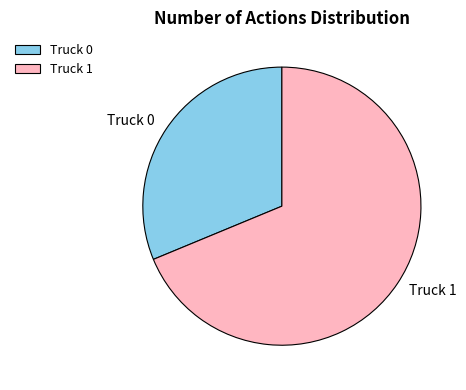

Which slice is the largest?

Truck 1